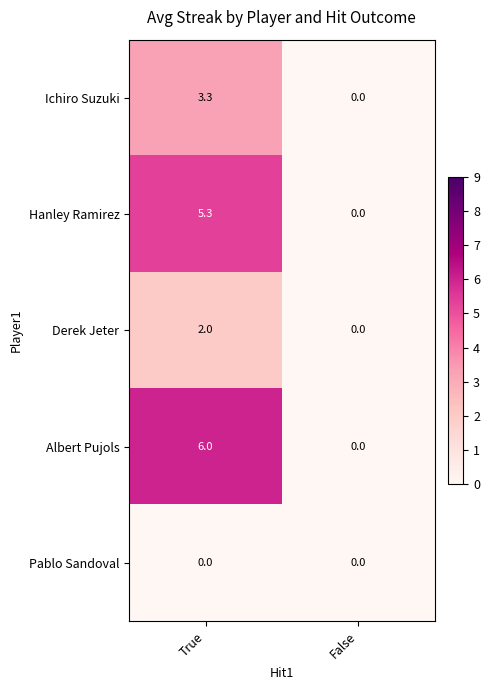

What is the sum of the Albert Pujols values at False and True?

6.0